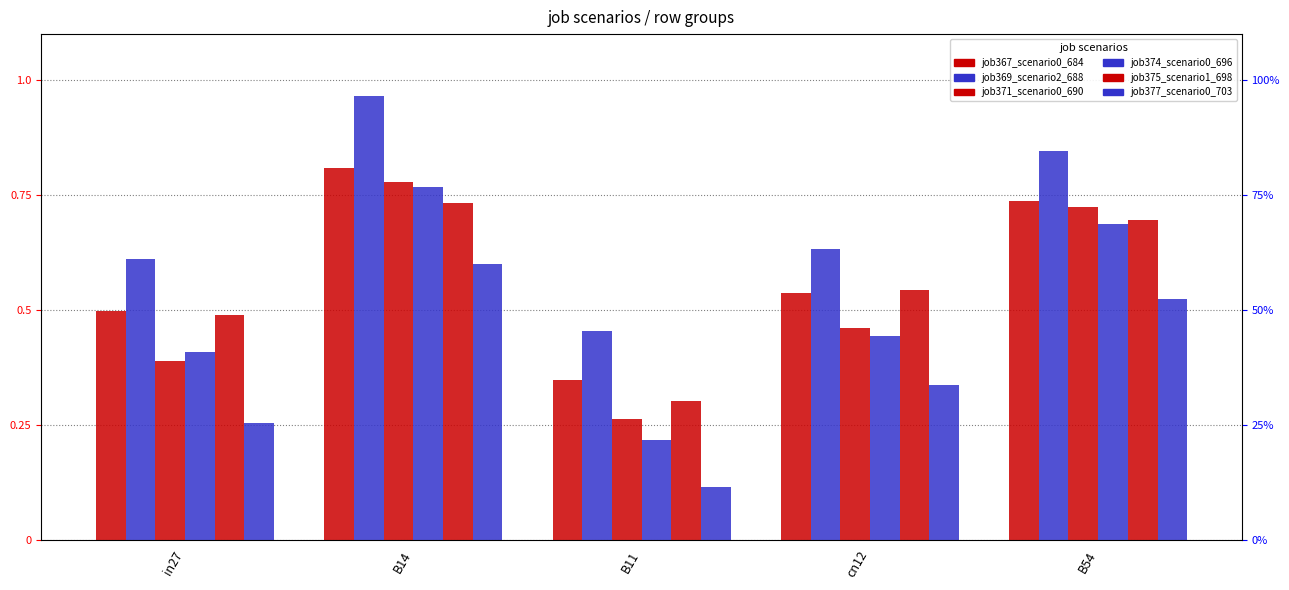

What is the value of the job377_scenario0_703 bar at the 3rd from the left?

0.1